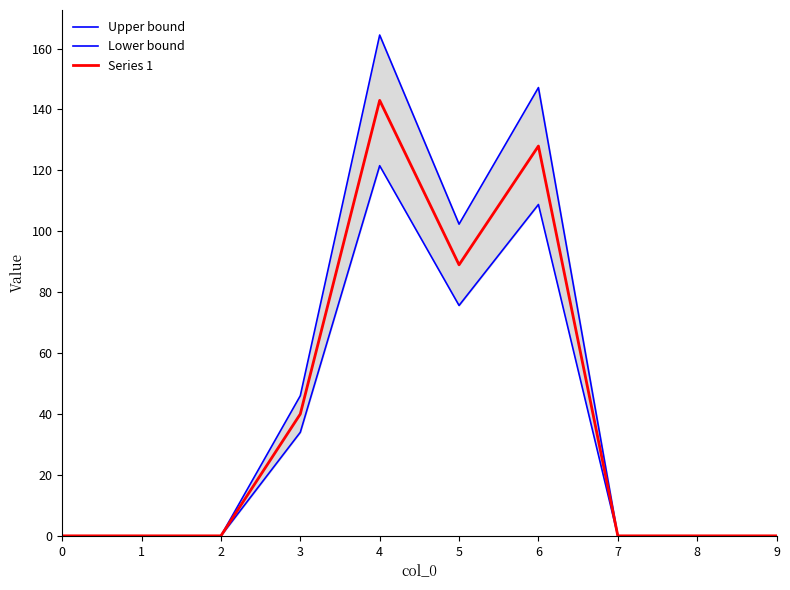

Reading right to left, transcribe all the data shown in this chart.

Upper bound: 9=0.0	8=0.0	7=0.0	6=147.2	5=102.3	4=164.4	3=46.0	2=0.0	1=0.0	0=0.0
Lower bound: 9=0.0	8=0.0	7=0.0	6=108.8	5=75.6	4=121.5	3=34.0	2=0.0	1=0.0	0=0.0
Series 1: 9=0.0	8=0.0	7=0.0	6=128.0	5=89.0	4=143.0	3=40.0	2=0.0	1=0.0	0=0.0